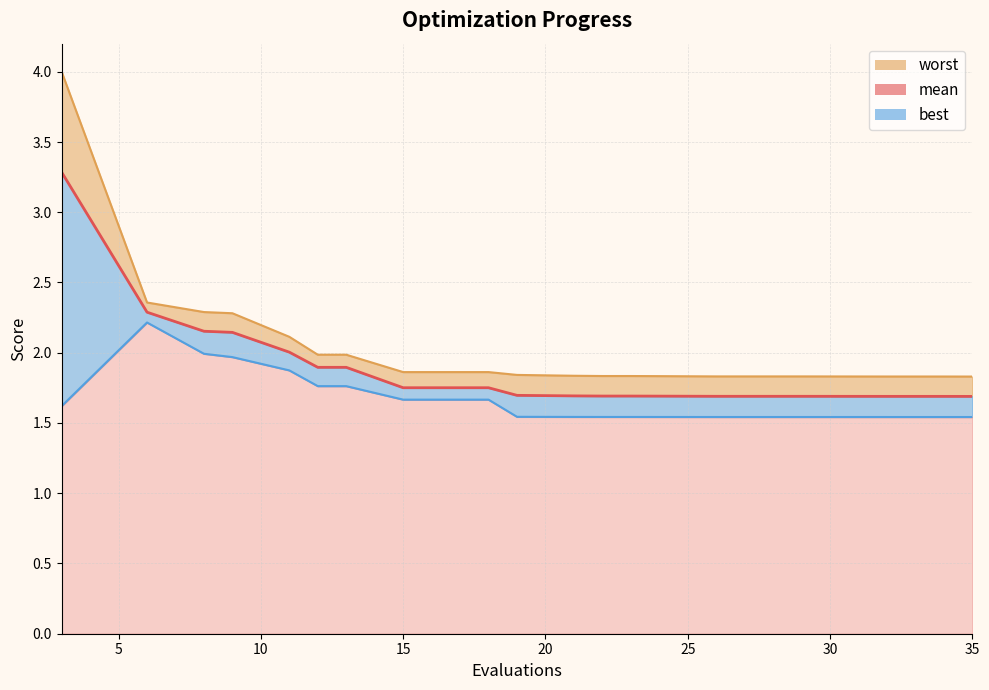

Reading left to right, what are all the values shown in this chart?

worst_line: 4.0	2.4	2.3	2.3	2.1	2.0	2.0	1.9	1.9	1.8	1.8	1.8	1.8	1.8	1.8	1.8	1.8	1.8	1.8	1.8
mean: 3.3	2.3	2.2	2.1	2.0	1.9	1.9	1.8	1.8	1.7	1.7	1.7	1.7	1.7	1.7	1.7	1.7	1.7	1.7	1.7
best_line: 1.6	2.2	2.0	2.0	1.9	1.8	1.8	1.7	1.7	1.5	1.5	1.5	1.5	1.5	1.5	1.5	1.5	1.5	1.5	1.5